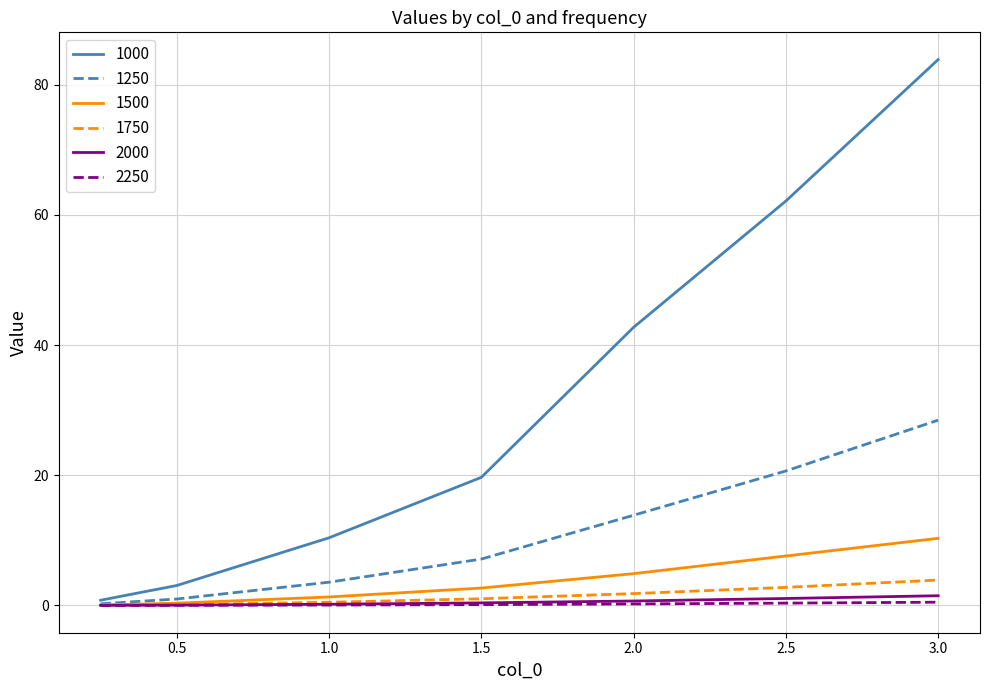

Which series has the largest total across all categories?

1000